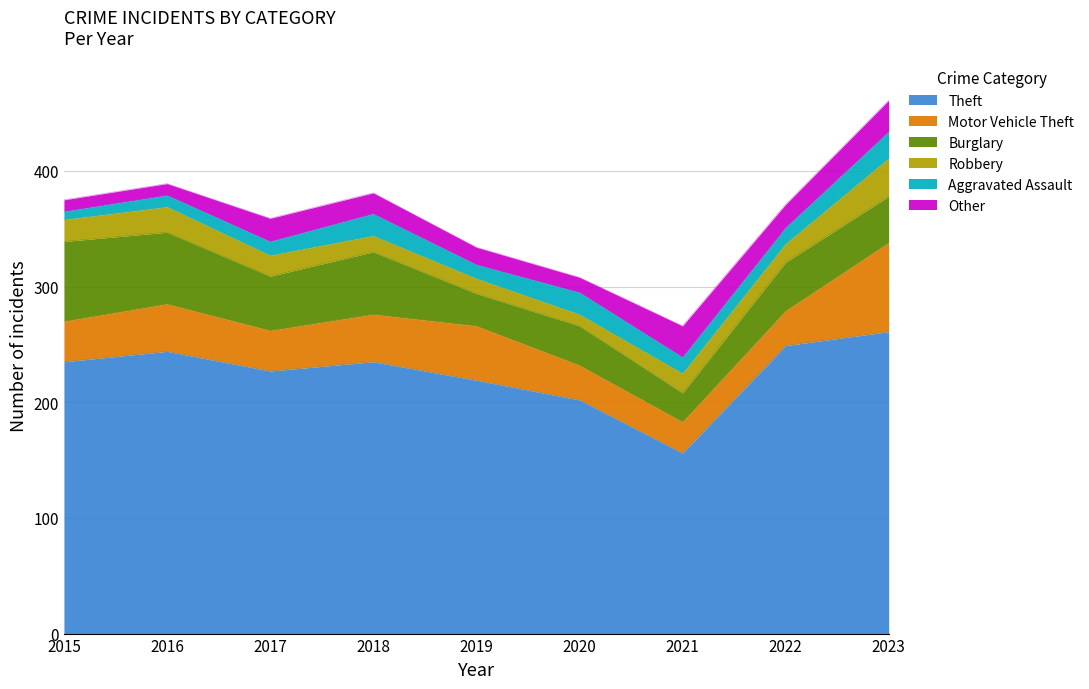

Reading right to left, what are all the values shown in this chart?

Theft: 2023=261	2022=249	2021=156	2020=202	2019=219	2018=235	2017=227	2016=244	2015=235
Motor Vehicle Theft: 2023=77	2022=30	2021=27	2020=30	2019=47	2018=41	2017=35	2016=41	2015=35
Burglary: 2023=40	2022=42	2021=25	2020=34	2019=28	2018=54	2017=47	2016=62	2015=69
Robbery: 2023=33	2022=16	2021=17	2020=10	2019=13	2018=14	2017=18	2016=22	2015=19
Aggravated Assault: 2023=23	2022=14	2021=14	2020=19	2019=12	2018=19	2017=12	2016=10	2015=7
Other: 2023=27	2022=20	2021=27	2020=13	2019=15	2018=18	2017=20	2016=10	2015=10